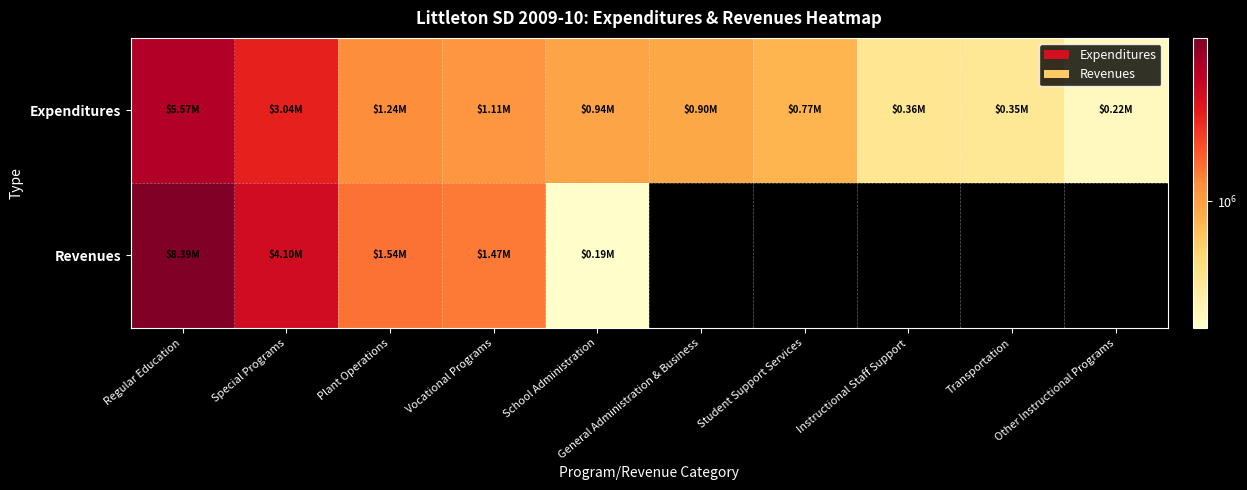

Reading left to right, transcribe all the data shown in this chart.

Expenditures: Regular Education=5573706	Special Programs=3044283	Plant Operations=1244996	Vocational Programs=1114964	School Administration=938572	General Administration & Business=901172	Student Support Services=767006	Instructional Staff Support=360947	Transportation=349391	Other Instructional Programs=220702
Revenues: Regular Education=8393181	Special Programs=4096249	Plant Operations=1544909	Vocational Programs=1467071	School Administration=191913	General Administration & Business=0	Student Support Services=0	Instructional Staff Support=0	Transportation=0	Other Instructional Programs=0